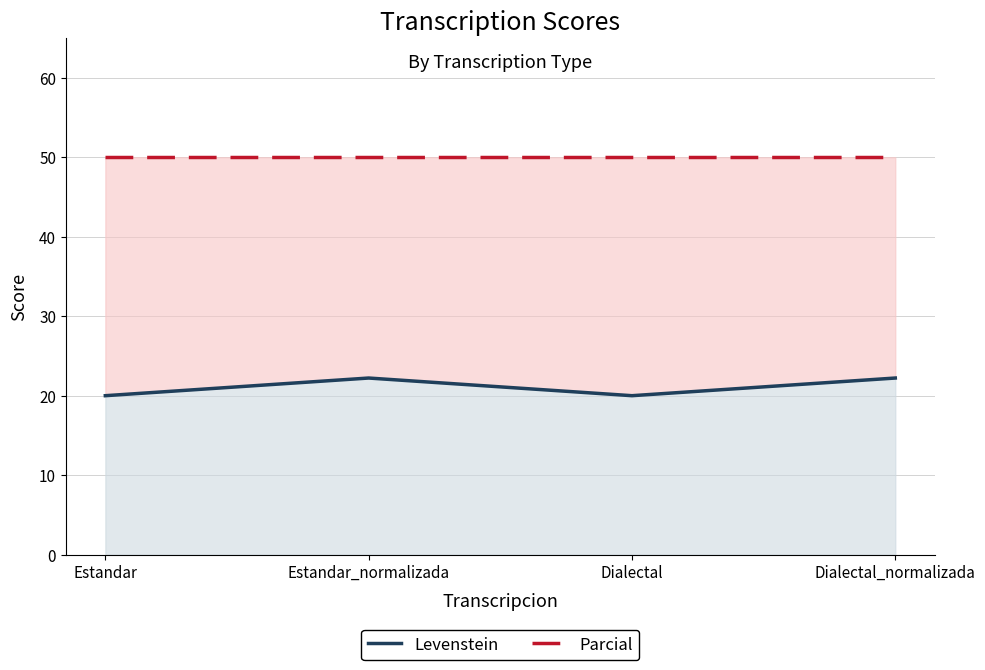

The Levenstein series shows 10.1 at Estandar_normalizada. True or false?

False